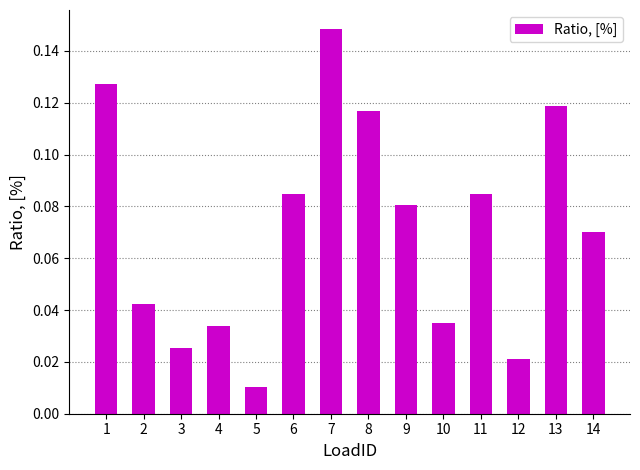

Which label corresponds to the largest value in the chart?

7